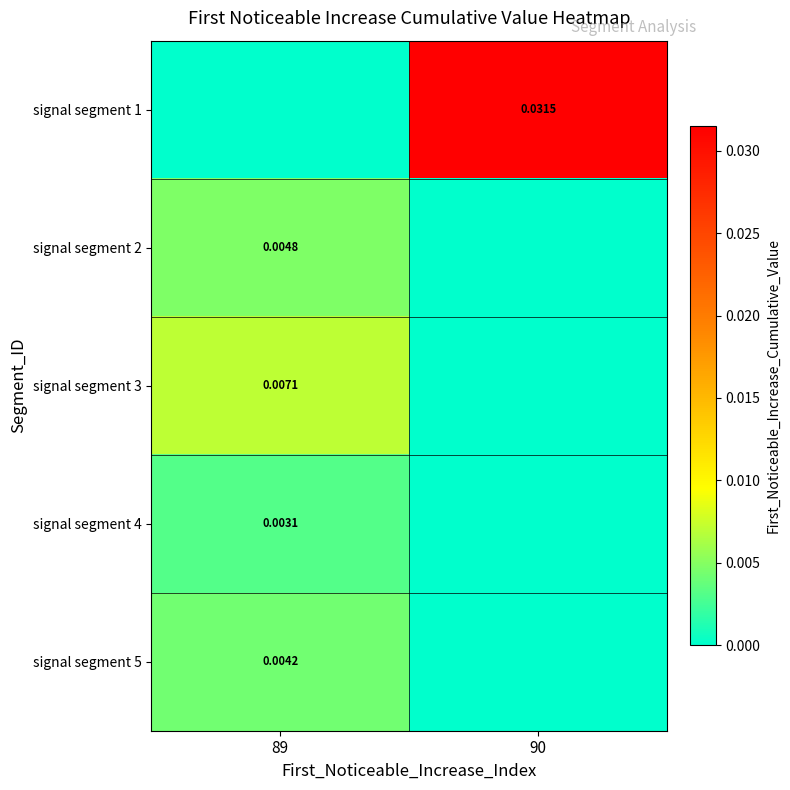

Between 89 and 90, which is larger?

90